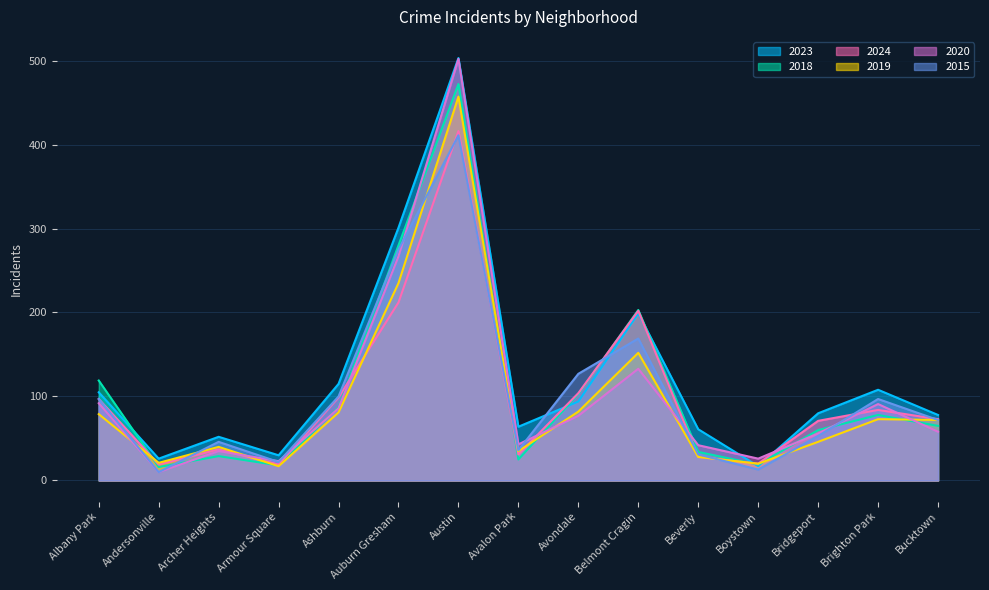

How many lines are shown in the chart?

6